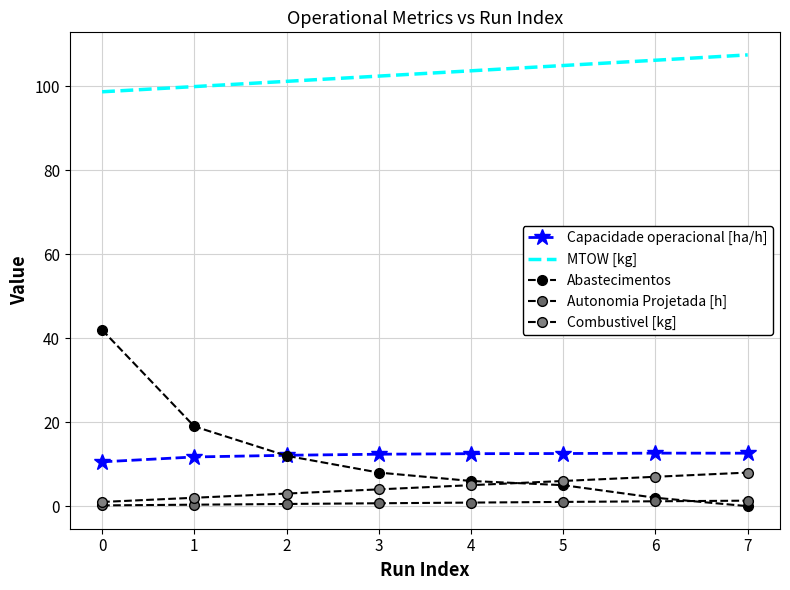

Rank the categories by Combustivel [kg] value from highest to lowest.

7, 6, 5, 4, 3, 2, 1, 0